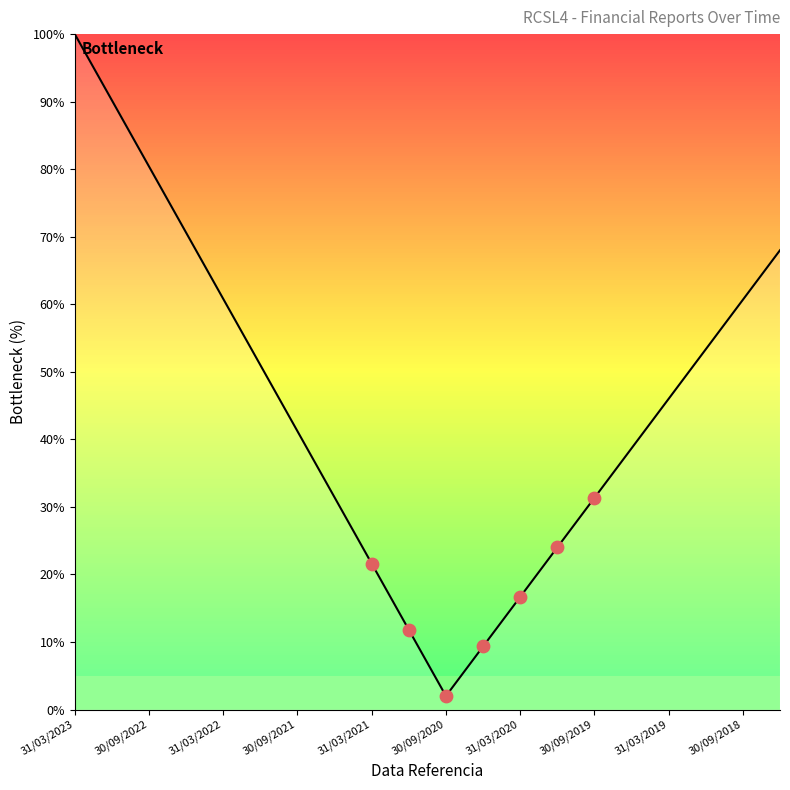

What is the difference between the maximum and minimum values?

98.0